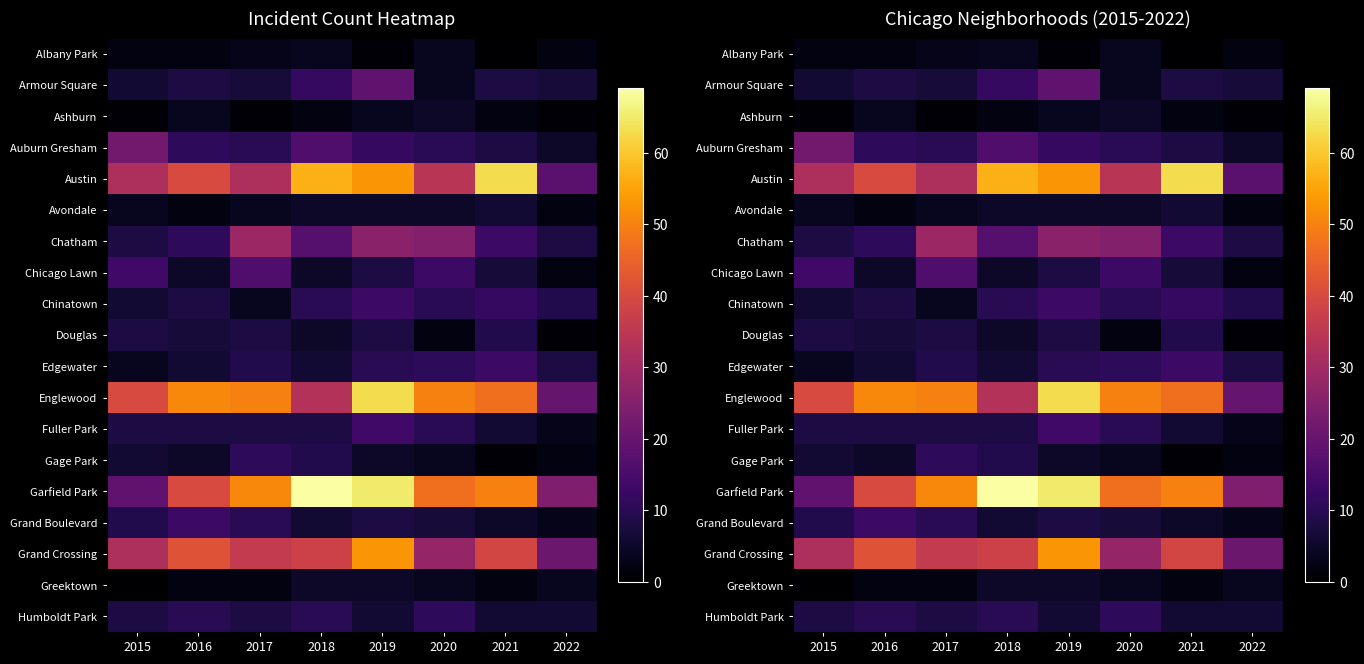

Where does the Ashburn series first go above 2?

2016